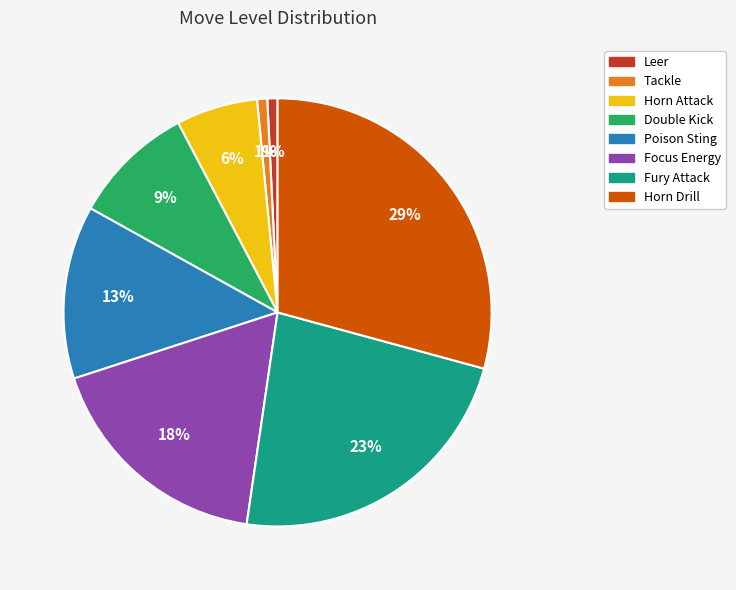

How many slices are in this pie chart?

8